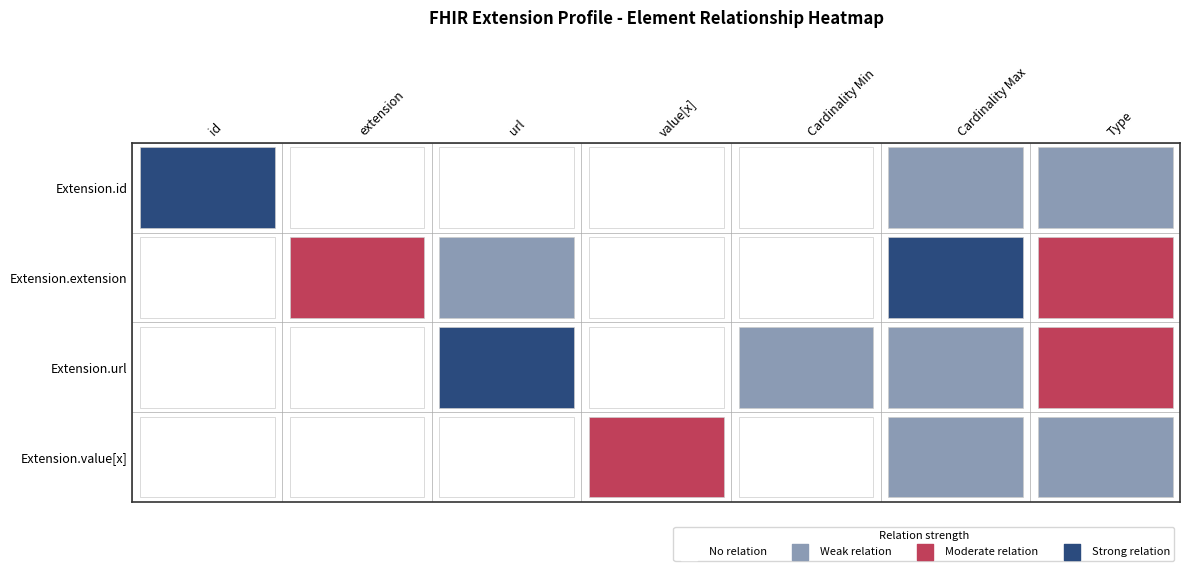

What is the sum of all Extension.id values?

5